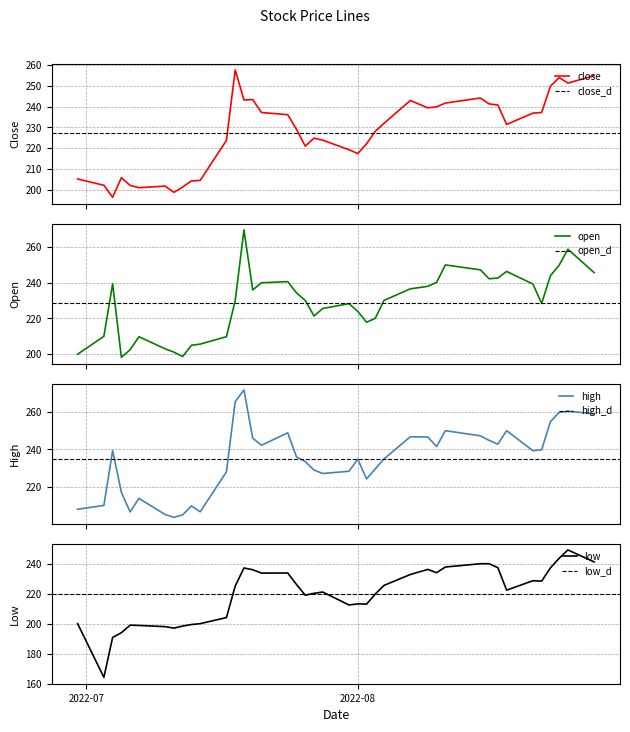

What is the lowest value of the close series?

196.3